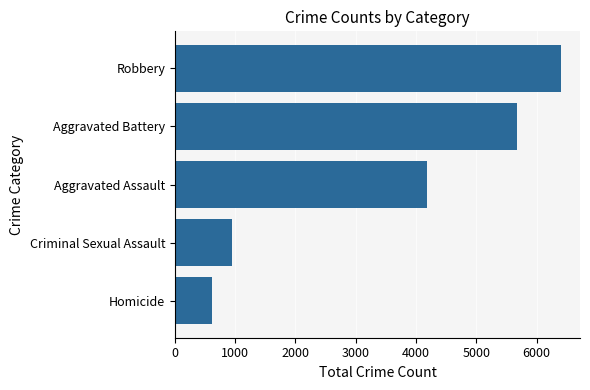

List the labels in order of value, smallest first.

Homicide, Criminal Sexual Assault, Aggravated Assault, Aggravated Battery, Robbery